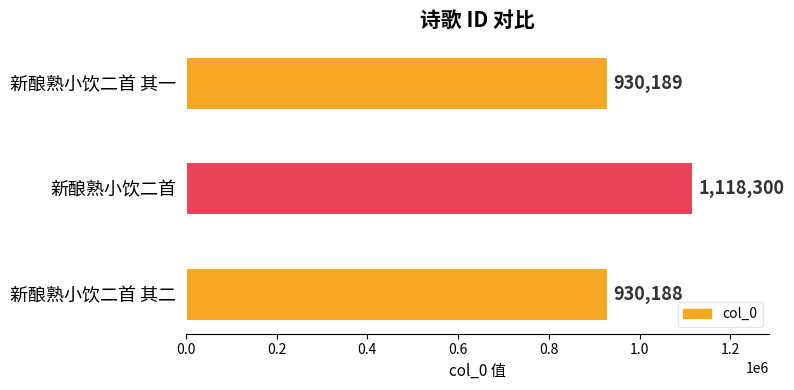

What is the difference between the second highest and minimum values?

1